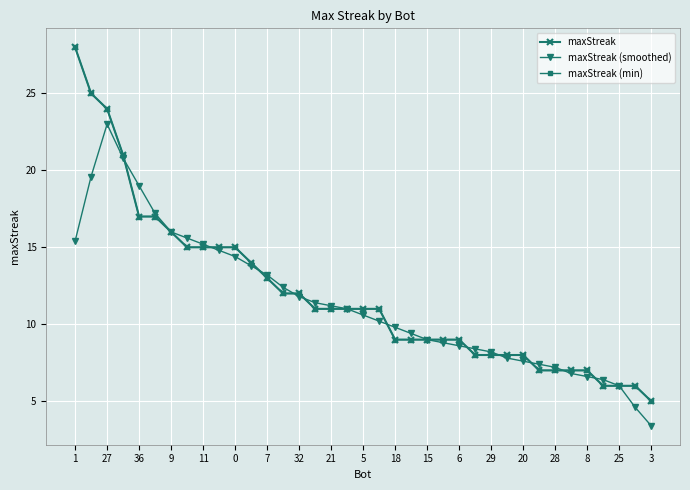

What is the maximum value shown in the chart?

28.0